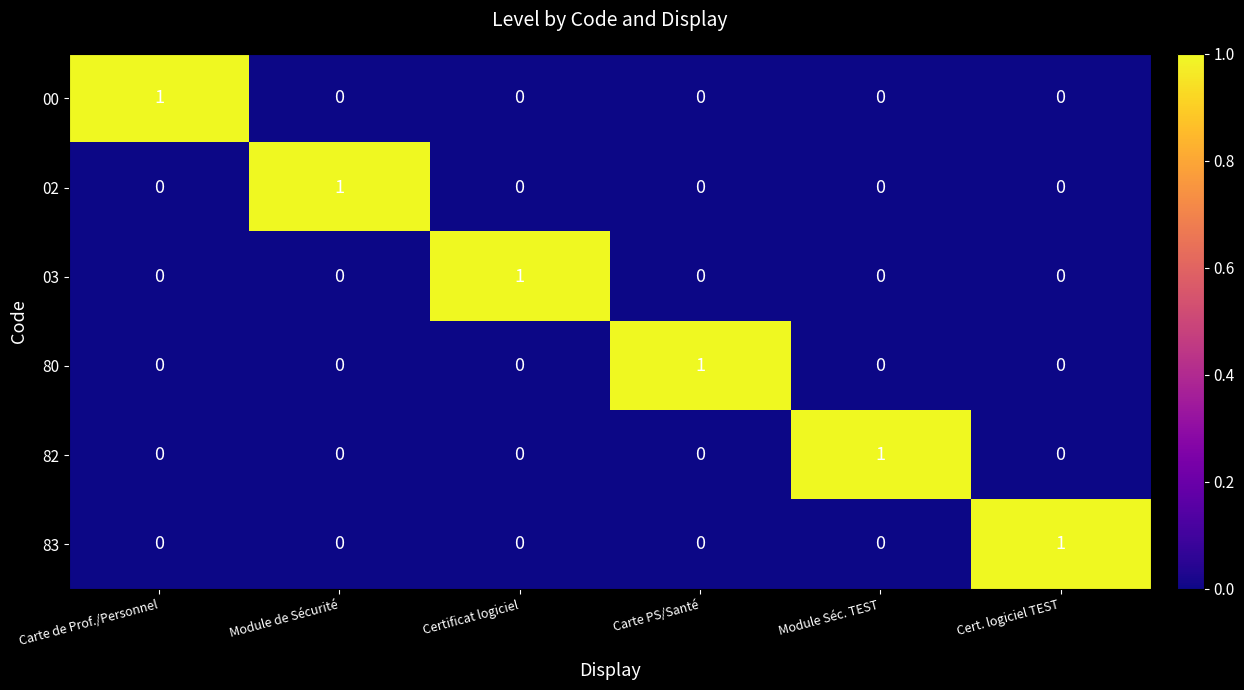

The value of 80 at Cert. logiciel TEST is 0. True or false?

True